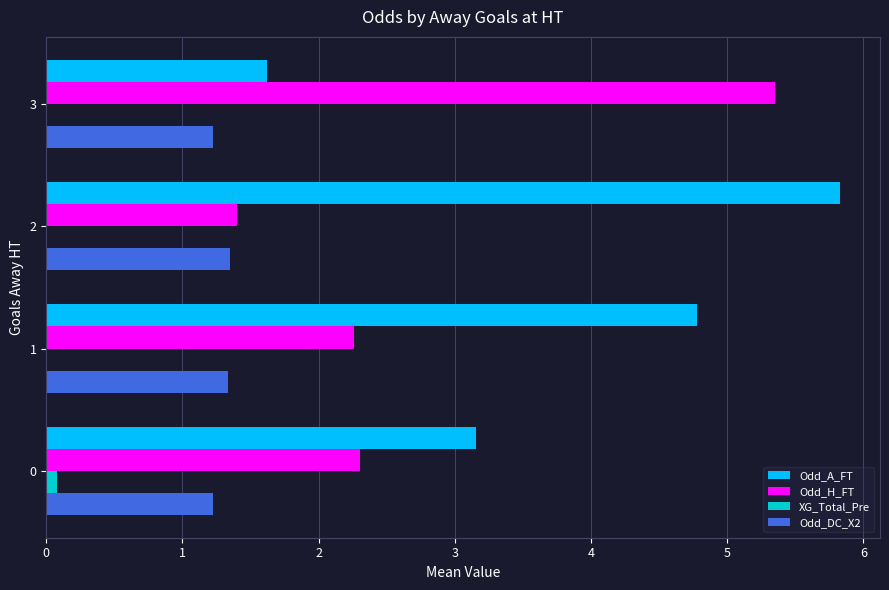

Which series has the largest total across all categories?

Odd_A_FT